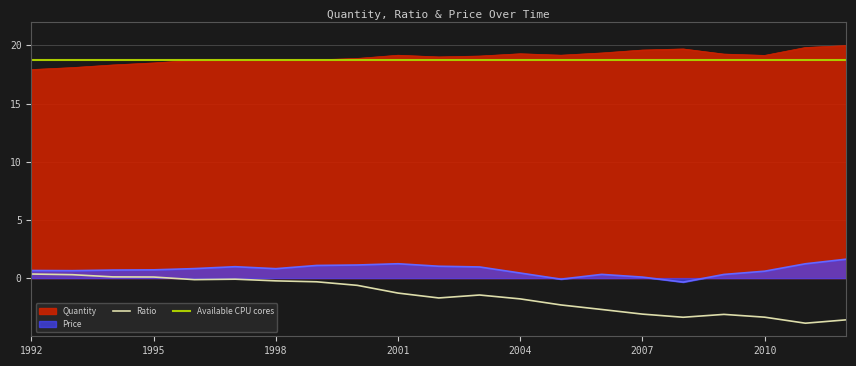

Reading left to right, list all the values displayed in this chart.

Quantity: 1992=17.9	1993=18.1	1994=18.3	1995=18.5	1996=18.7	1997=18.8	1998=18.8	1999=18.8	2000=18.9	2001=19.2	2002=19.0	2003=19.1	2004=19.3	2005=19.2	2006=19.3	2007=19.6	2008=19.7	2009=19.3	2010=19.1	2011=19.8	2012=20.0
Ratio: 1992=0.3	1993=0.3	1994=0.1	1995=0.1	1996=-0.1	1997=-0.1	1998=-0.2	1999=-0.3	2000=-0.6	2001=-1.3	2002=-1.7	2003=-1.5	2004=-1.8	2005=-2.3	2006=-2.7	2007=-3.1	2008=-3.4	2009=-3.1	2010=-3.4	2011=-3.9	2012=-3.6
Price: 1992=0.7	1993=0.6	1994=0.7	1995=0.7	1996=0.8	1997=1.0	1998=0.8	1999=1.1	2000=1.1	2001=1.2	2002=1.0	2003=1.0	2004=0.4	2005=-0.1	2006=0.3	2007=0.1	2008=-0.3	2009=0.3	2010=0.6	2011=1.2	2012=1.6